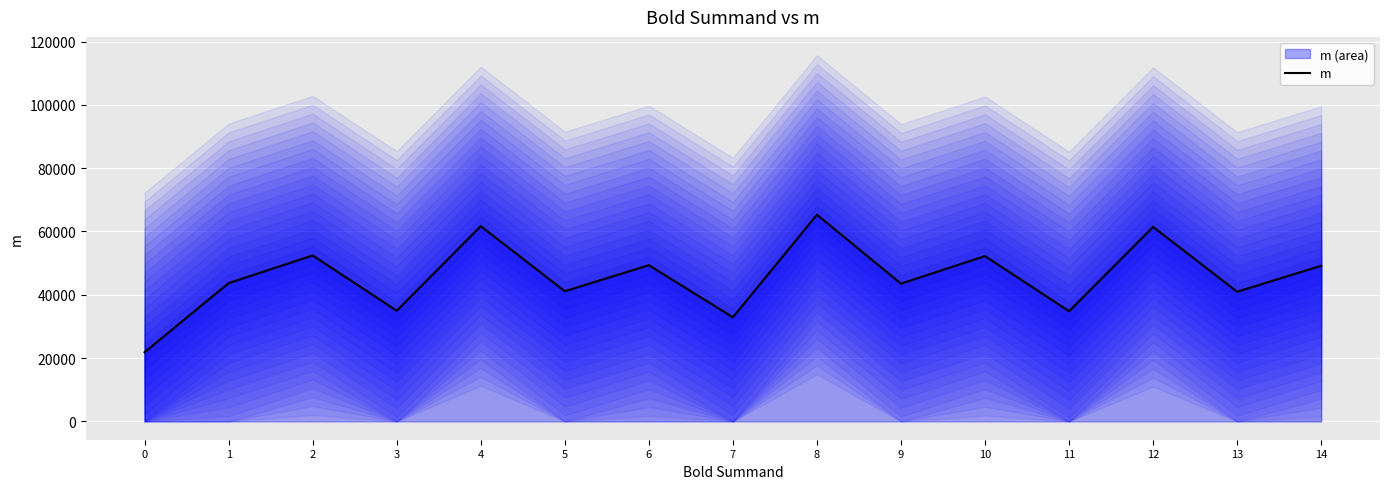

List the labels in order of value, largest first.

8, 4, 12, 2, 10, 6, 14, 1, 9, 5, 13, 3, 11, 7, 0